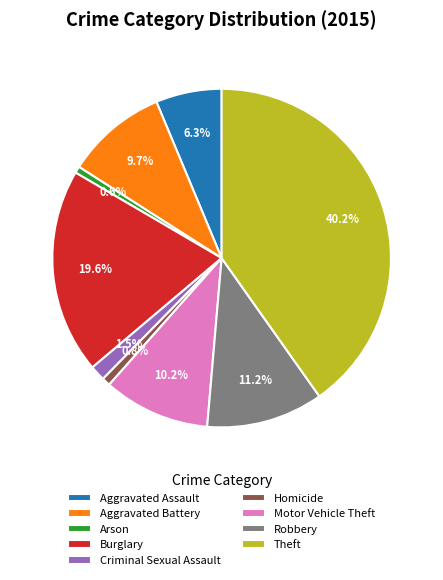

Which category has the biggest portion of the pie?

Theft